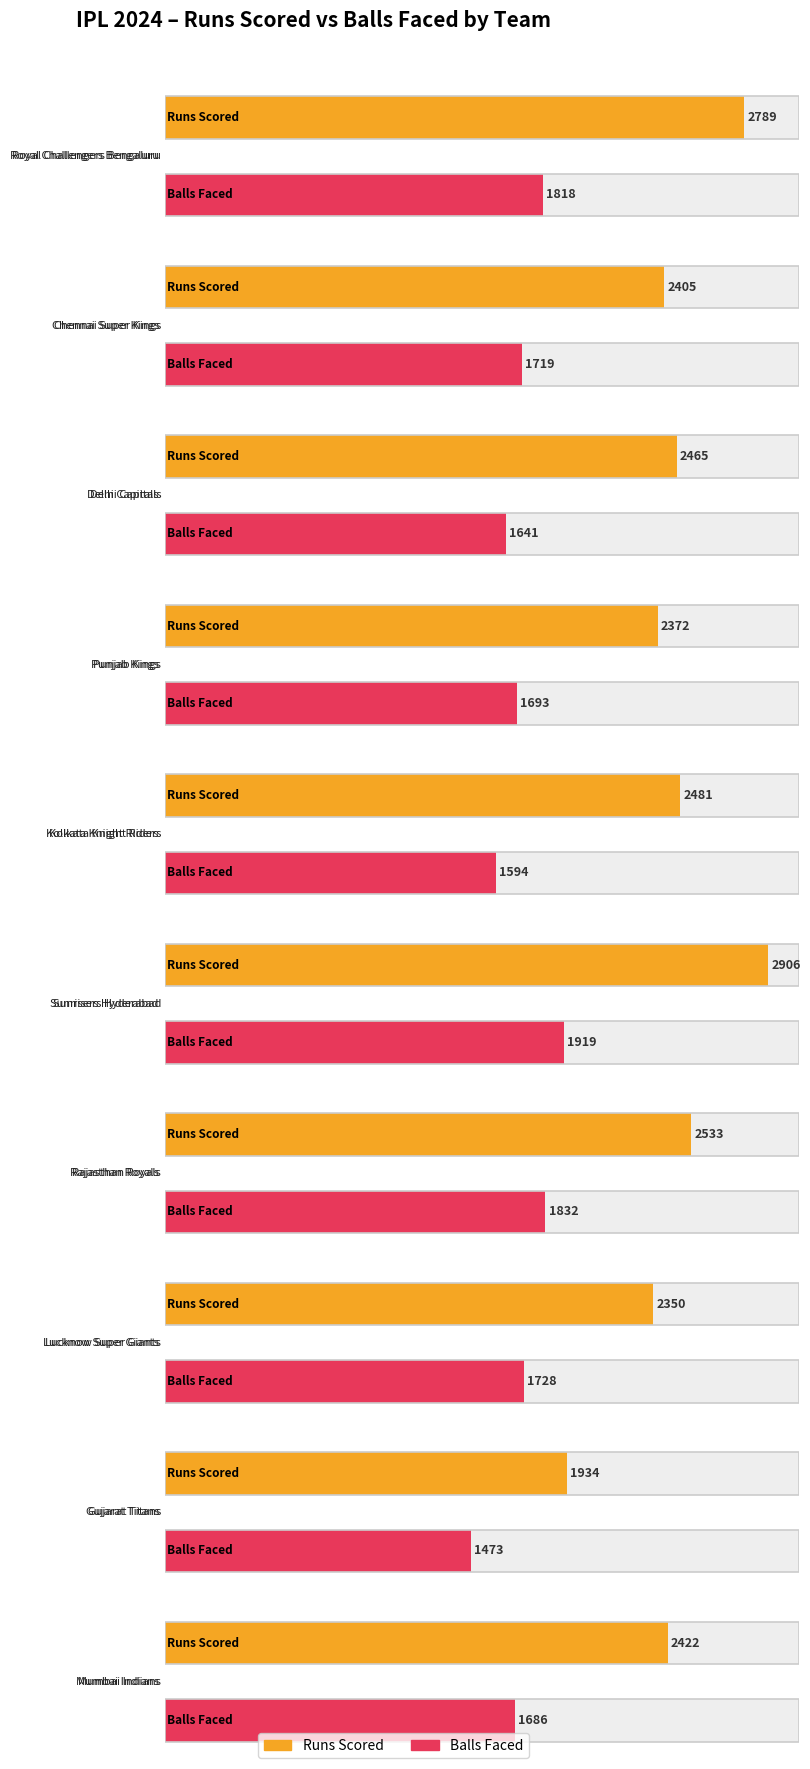

What is the difference between the Balls Faced values at Gujarat Titans and Chennai Super Kings?

246